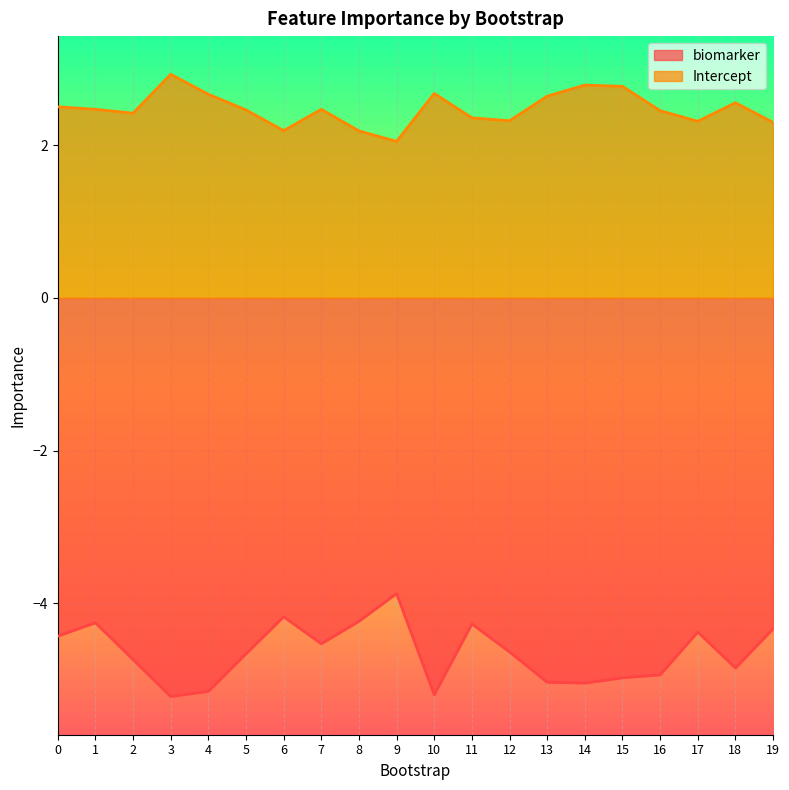

True or false: biomarker and Intercept intersect in this chart.

False